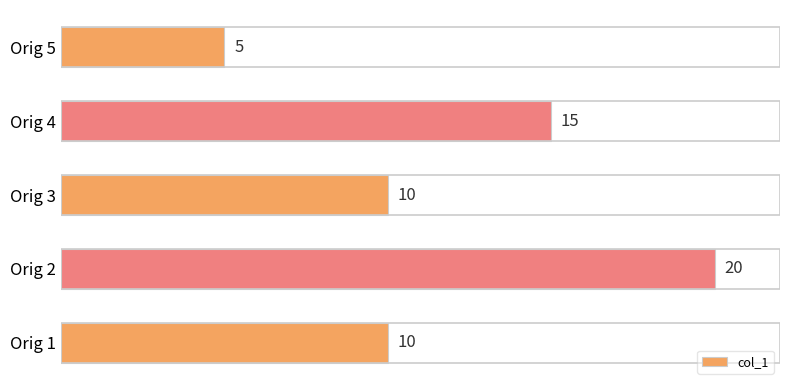

Count the values in the range 10 to 15.

3